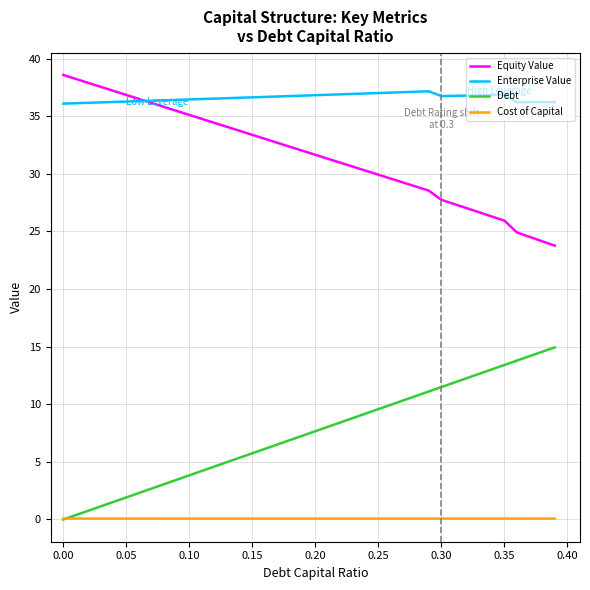

What is the greatest value displayed?

38.6